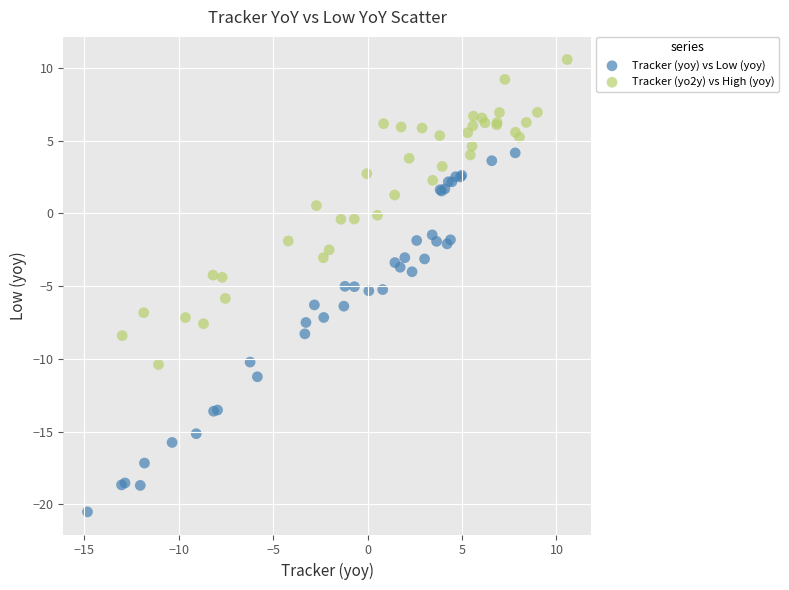

What are all the series names shown in the legend?

Tracker (yoy) vs Low (yoy), Tracker (yo2y) vs High (yoy)